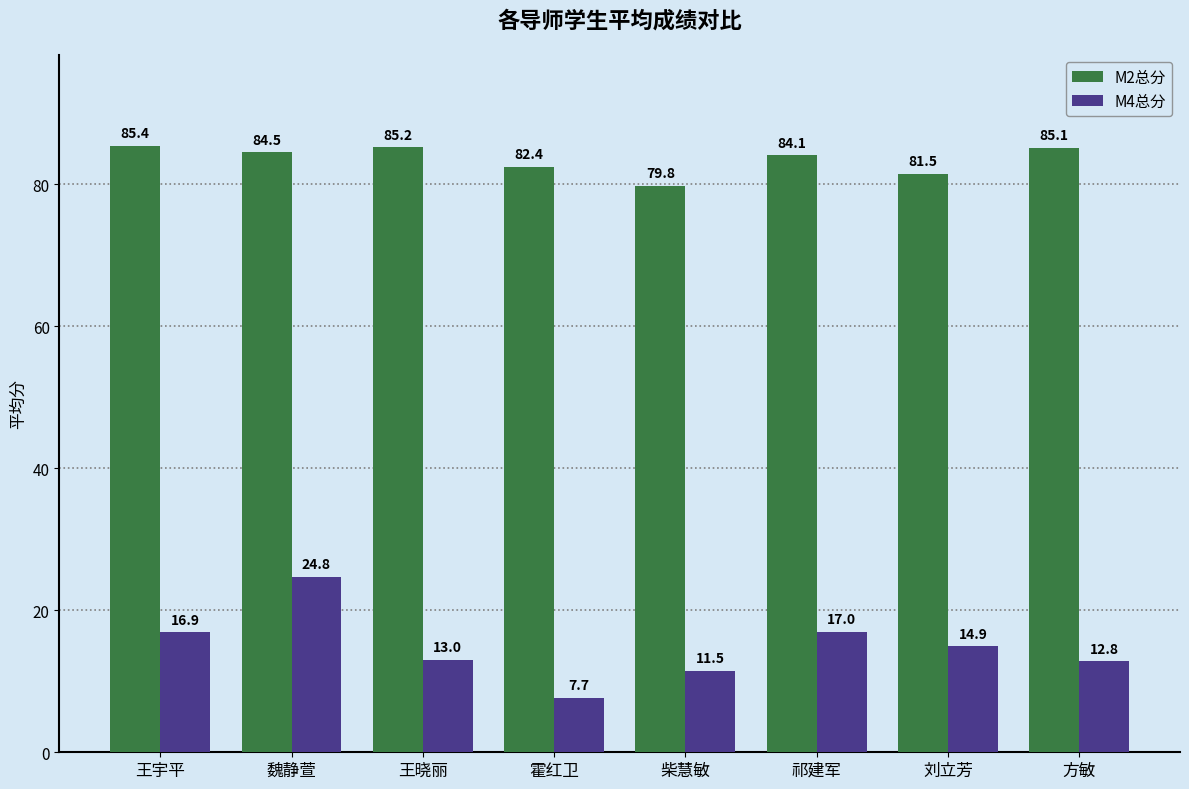

Rank the series at 柴慧敏 from lowest to highest value.

M4总分, M2总分